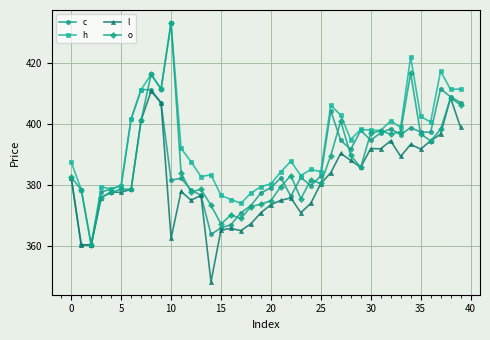

Which series has the largest total across all categories?

h